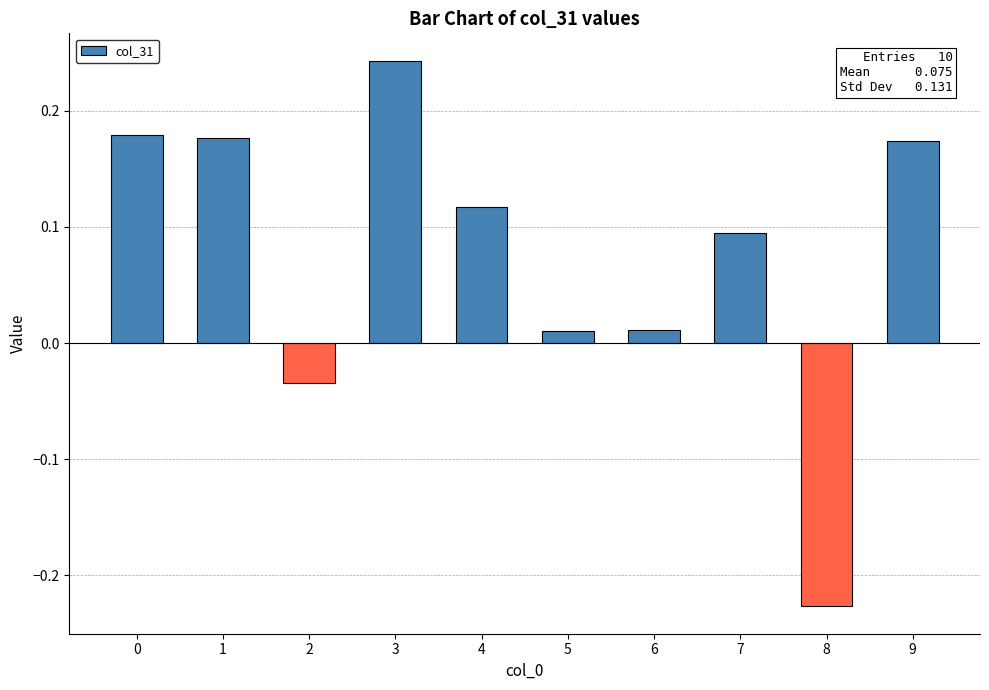

Count the number of categories in the chart.

10